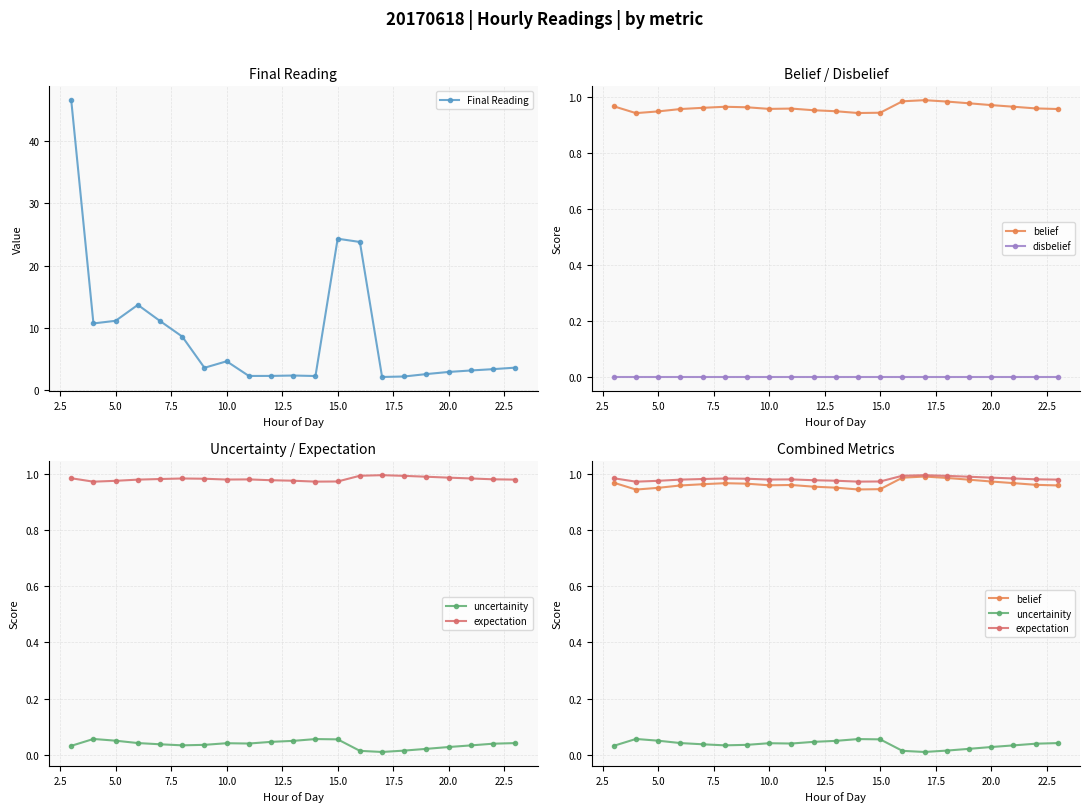

What is the label of the 3rd point from the left?

5.0